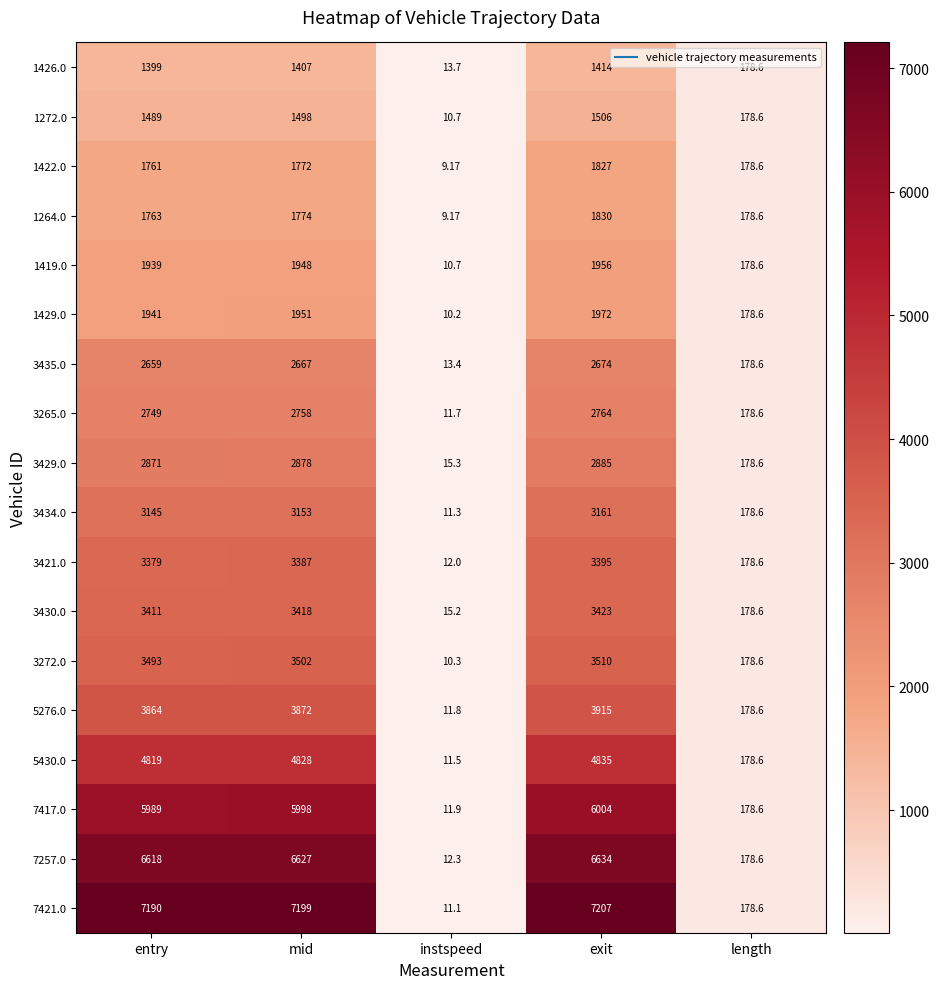

Count the number of categories in the chart.

5